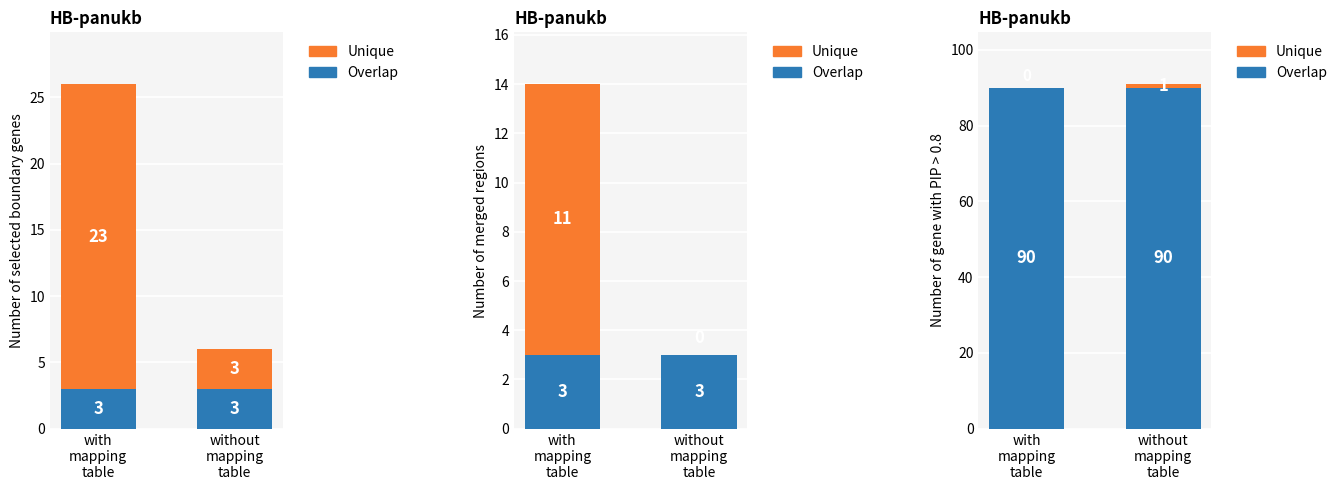

At how many categories does at least one series exceed 81?

2